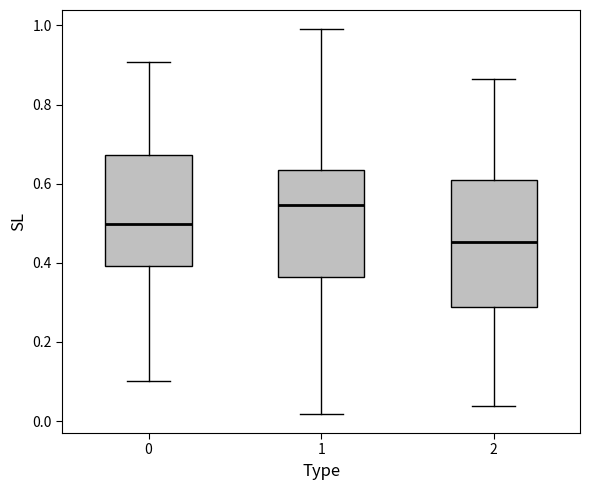

Reading left to right, read every box against the y-axis: the position of its median line, the range the box covers, and the ends of its whiskers. The values are not printed on the chart, so give them approximately, as read against the axis.

0: median 0.50, box 0.40 to 0.68, whiskers 0.10 to 0.90
1: median 0.54, box 0.36 to 0.64, whiskers 0.02 to 1.00
2: median 0.46, box 0.28 to 0.60, whiskers 0.04 to 0.86